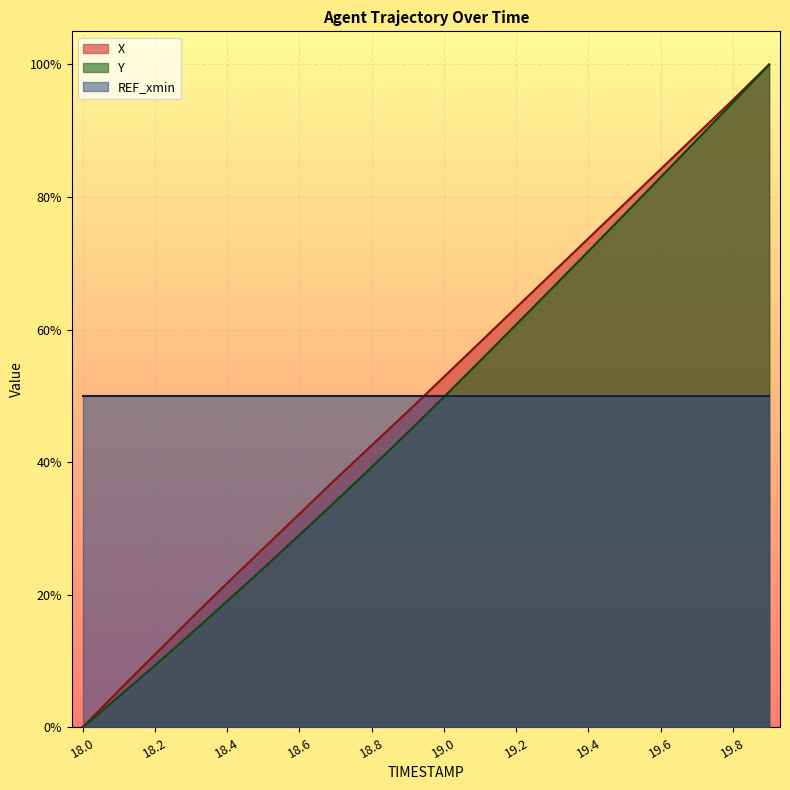

Which series changed the most between 19.6 and 19.9?

Y